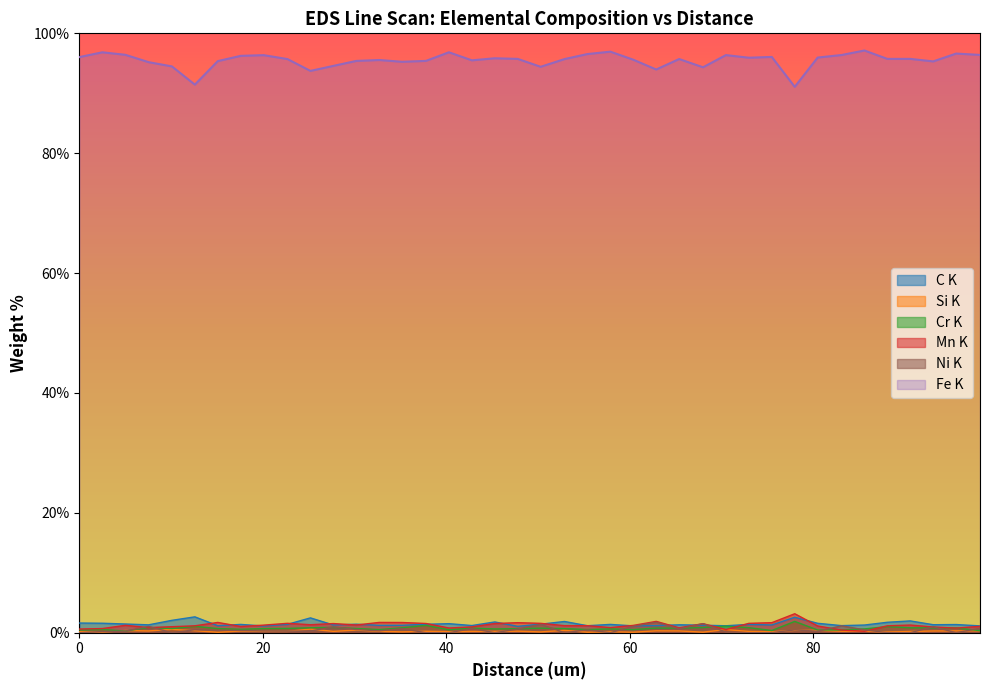

What is the total value across all series at 12.6?

97.1